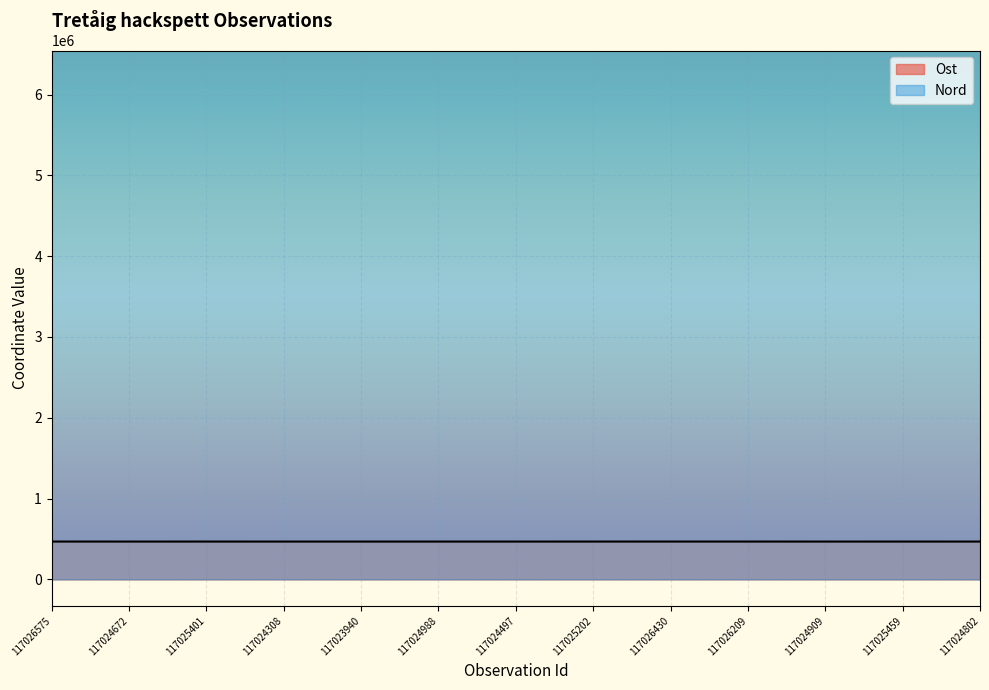

Where is the first local maximum for Nord?

117025401